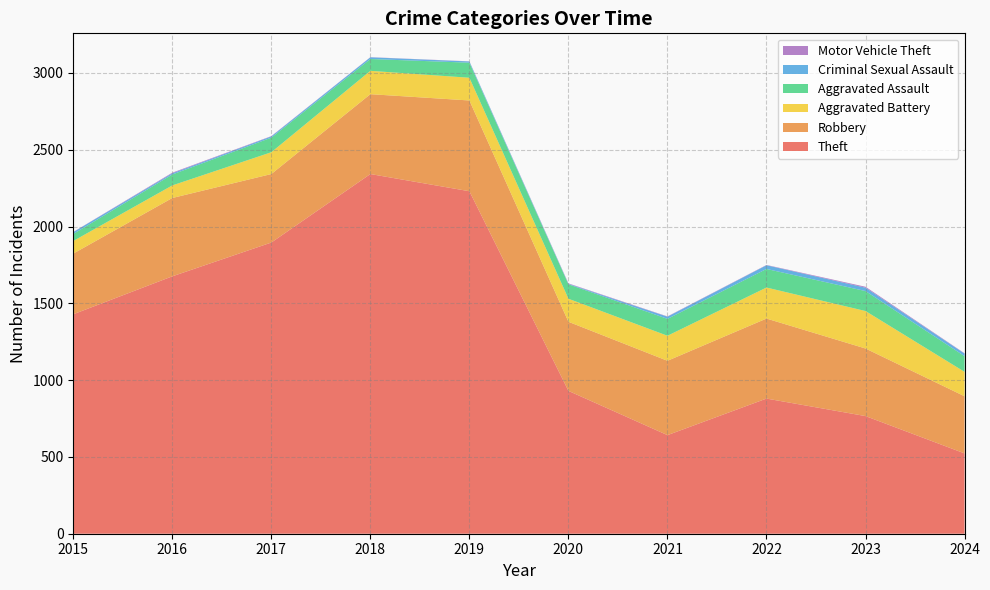

Reading left to right, extract all data points from this chart.

Theft: 1429	1676	1896	2342	2230	930	642	880	766	523
Robbery: 395	510	446	520	591	450	484	521	440	372
Aggravated Battery: 82	82	142	152	148	150	163	202	244	159
Aggravated Assault: 46	71	95	77	98	94	110	121	130	102
Criminal Sexual Assault: 12	8	8	11	8	3	14	24	22	17
Motor Vehicle Theft: 1	4	2	1	1	3	2	2	6	2